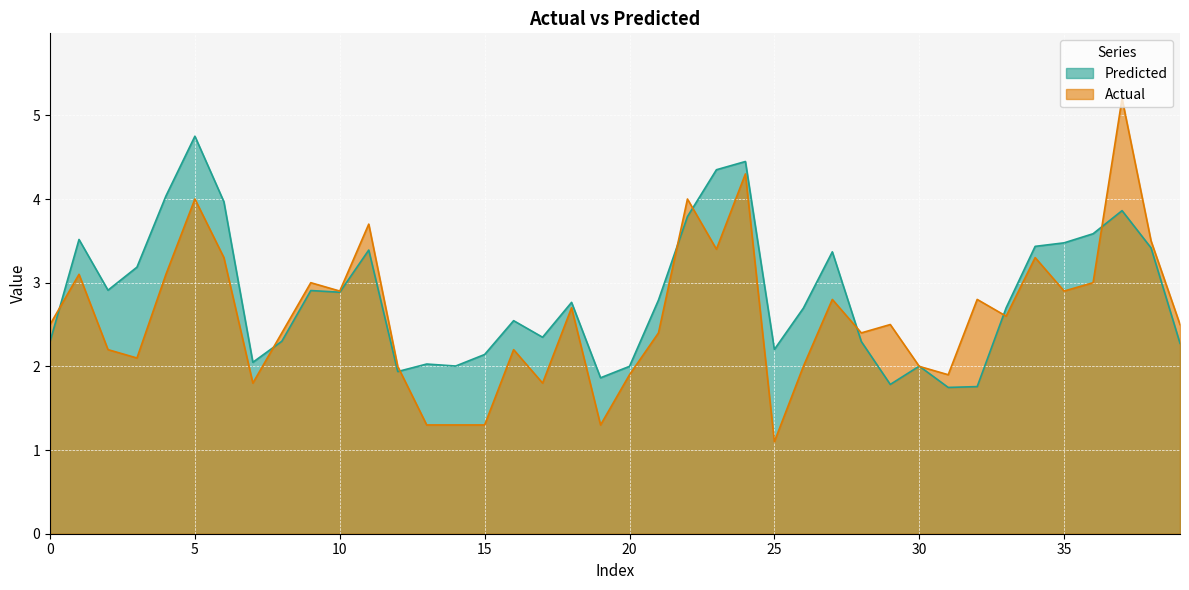

What is the value of the Predicted point at the 18th from the left?

2.3